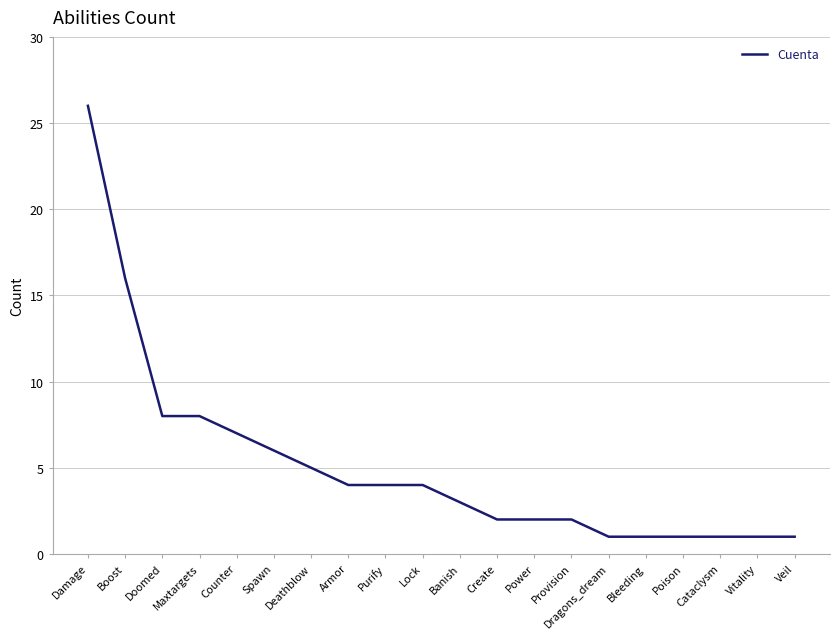

Count the number of categories in the chart.

20